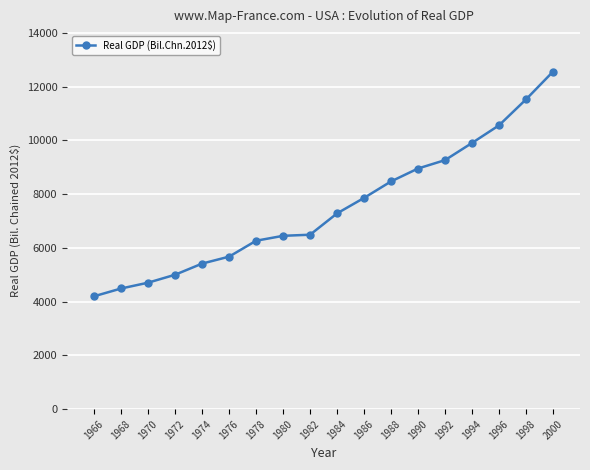

Approximately how many times larger is the value at 1980 compared to 1988?

0.8